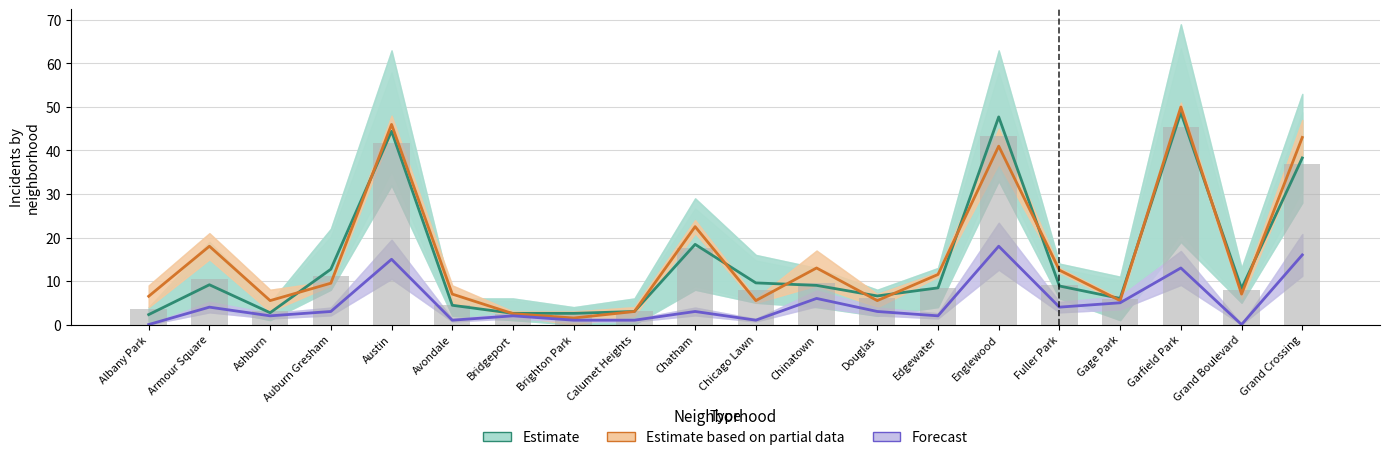

What is the lowest value of the Estimate based on partial data series?

1.5